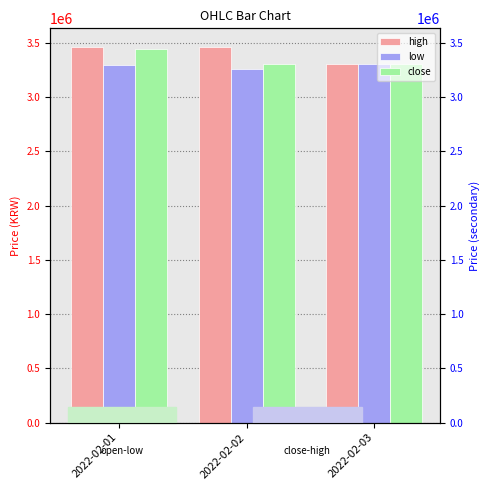

How many groups of bars are there?

3